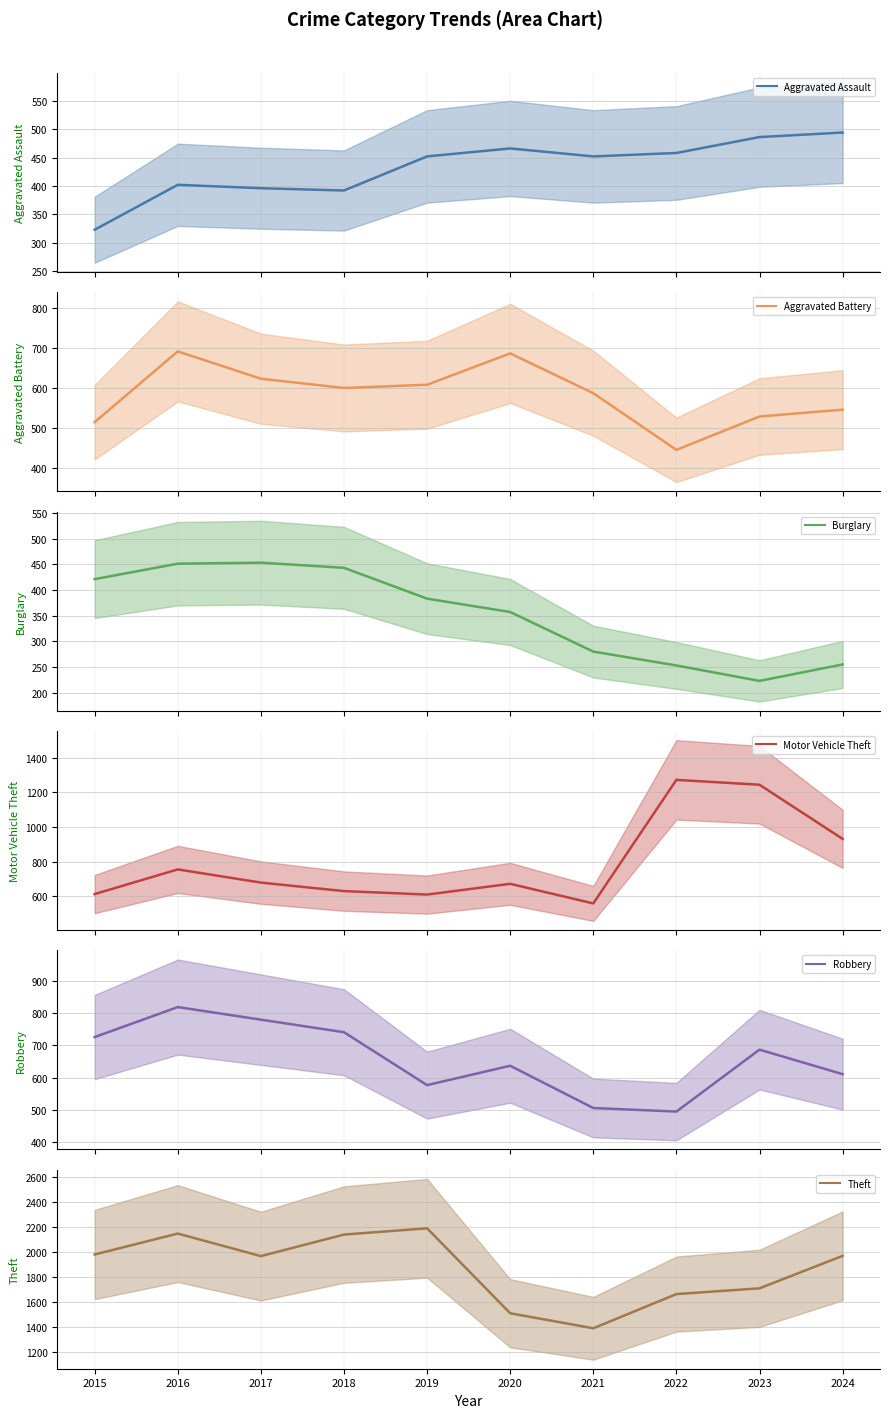

At which label does Burglary reach its minimum?

2023